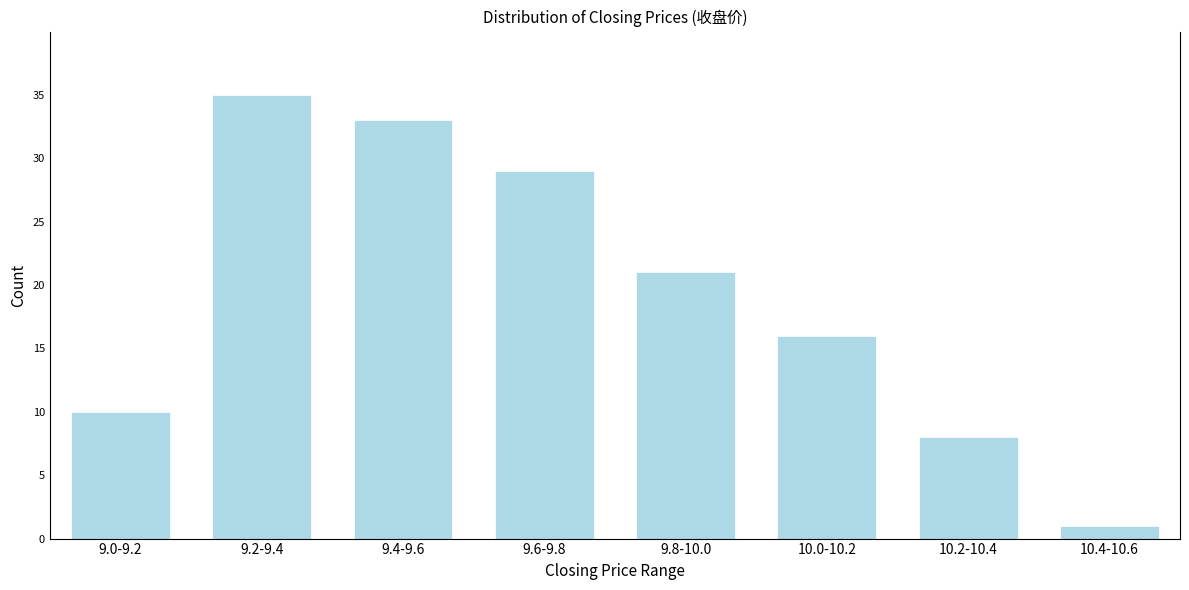

Reading left to right, what are all the values shown in this chart?

10	35	33	29	21	16	8	1